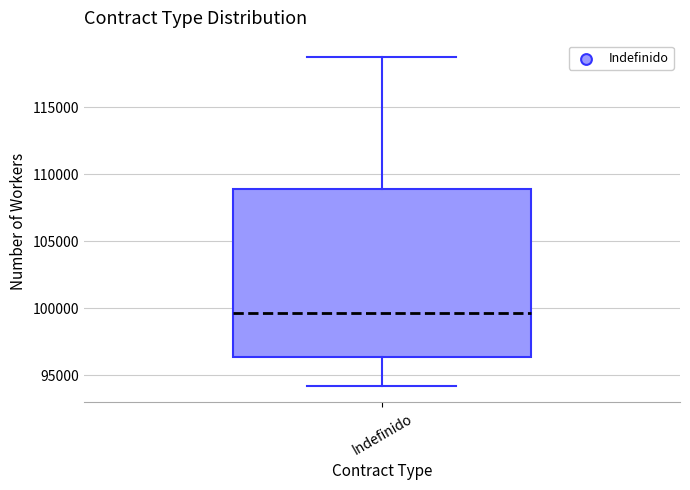

Read this box plot against the y-axis: the position of the median line, the range covered by the box, and the ends of both whiskers. The values are not printed on the chart, so give them approximately, as read against the axis.

median 99500, box 96500 to 109000, whiskers 94000 to 119000